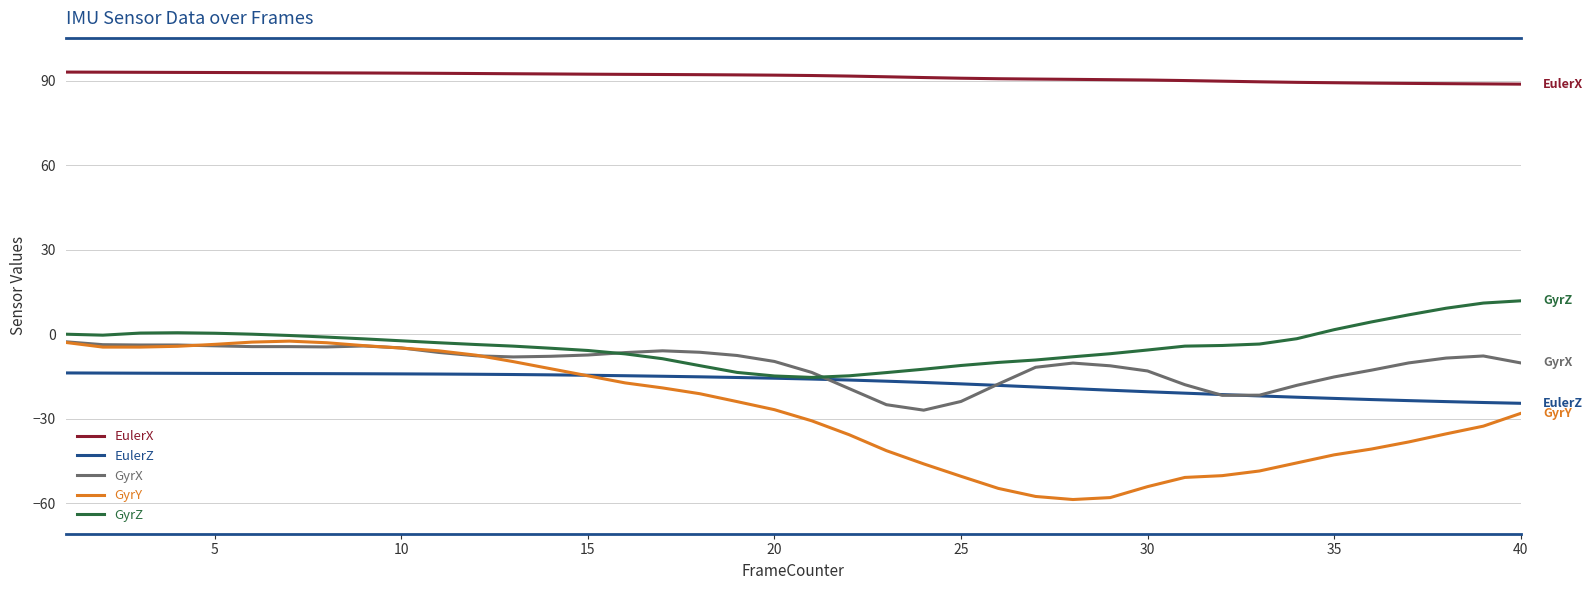

True or false: GyrZ and EulerX cross at least once.

False